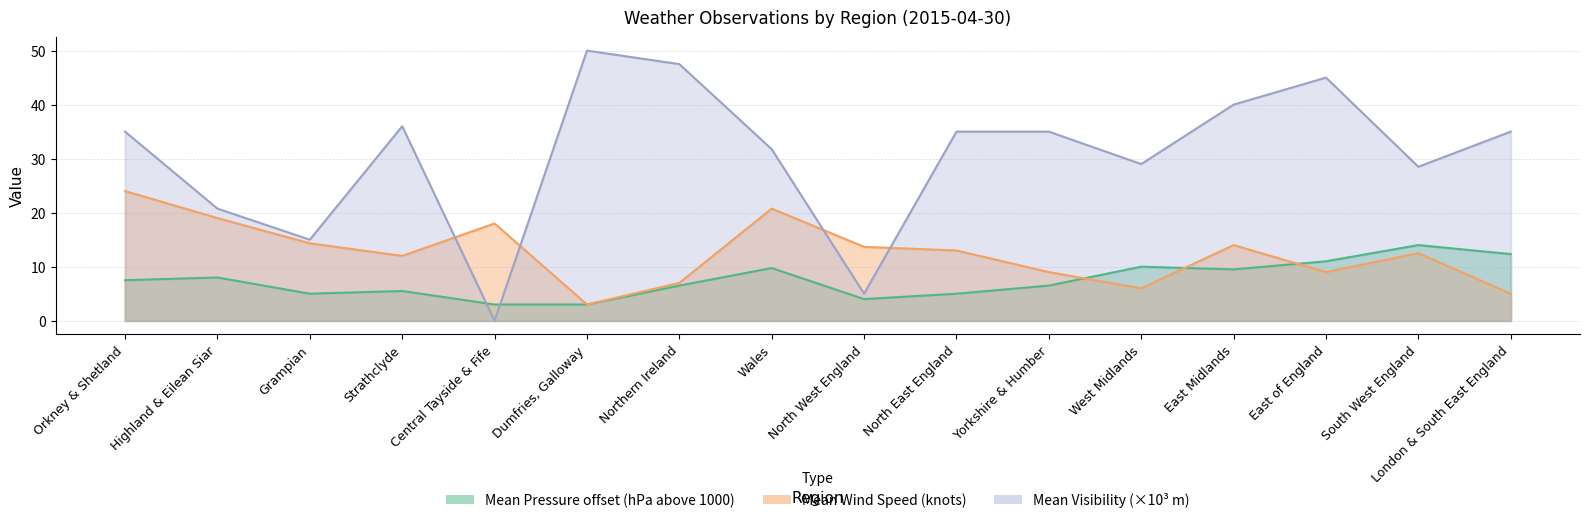

What is the label of the 9th point from the left?

North West England